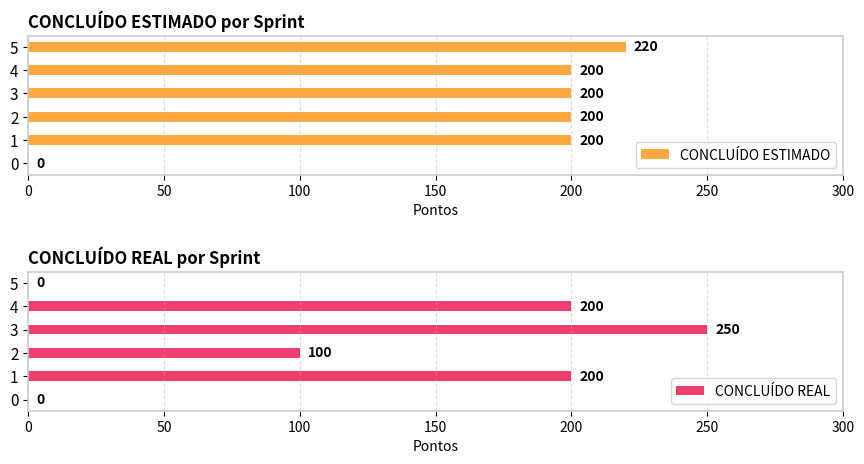

Which series has the widest spread of values?

CONCLUÍDO REAL